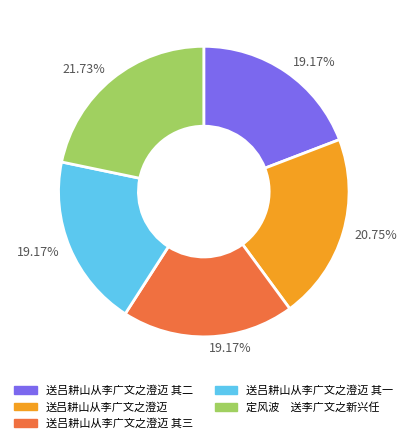

To the nearest percent, what is the difference between the largest and smallest slice percentages?

3%